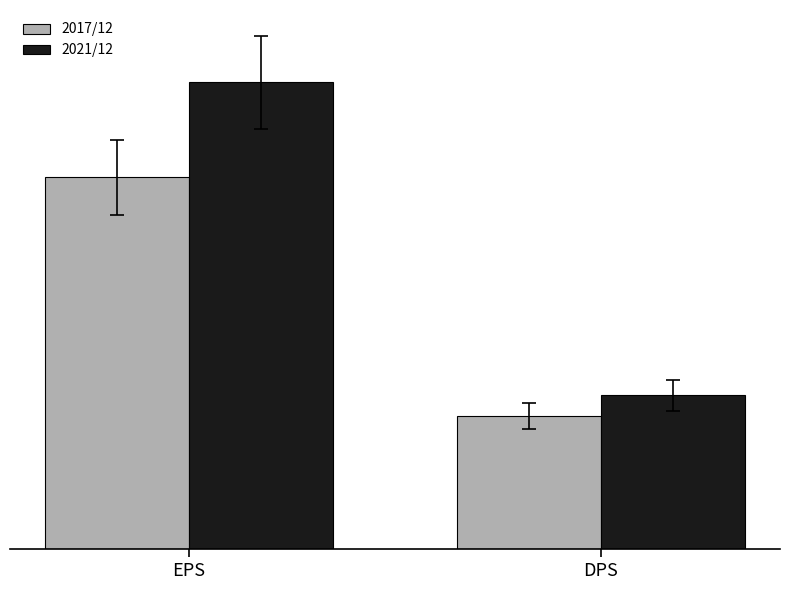

What is the greatest value displayed?

456